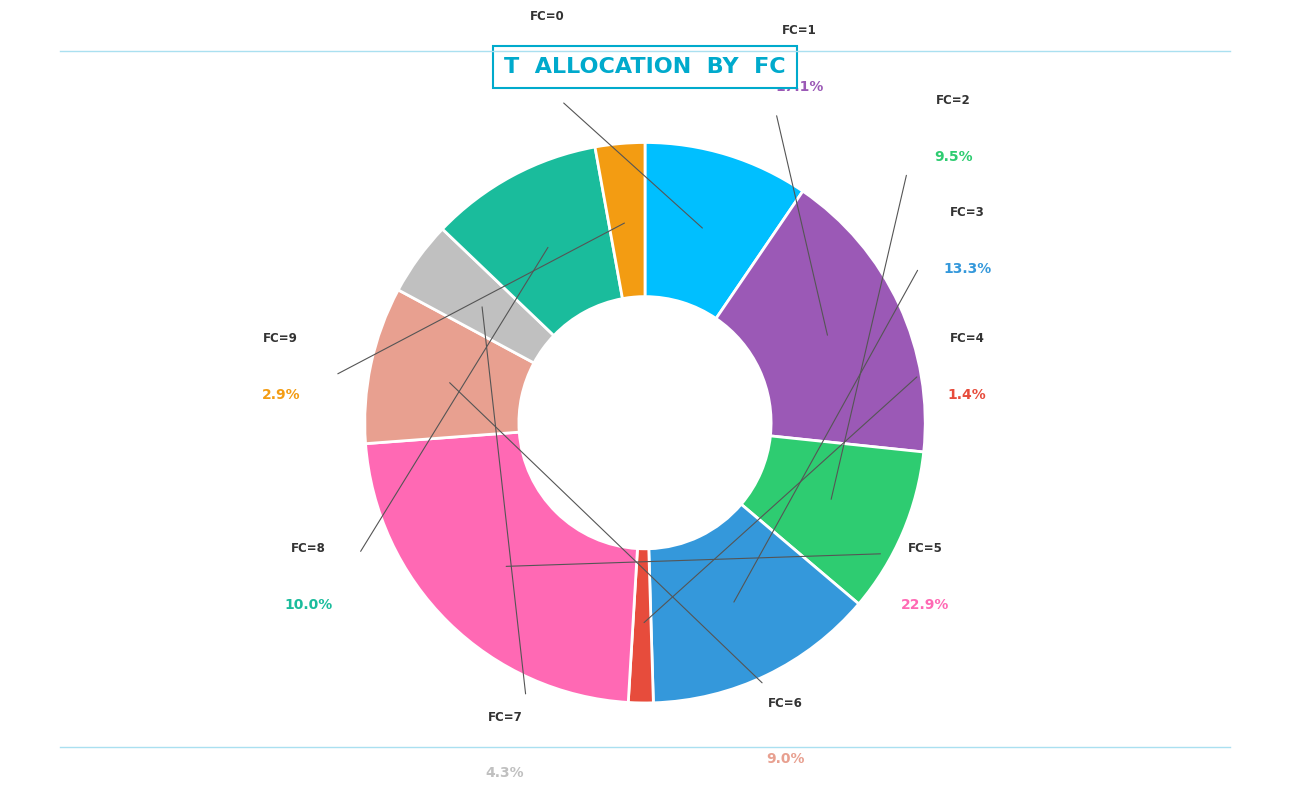

Count the number of slices in the pie.

10